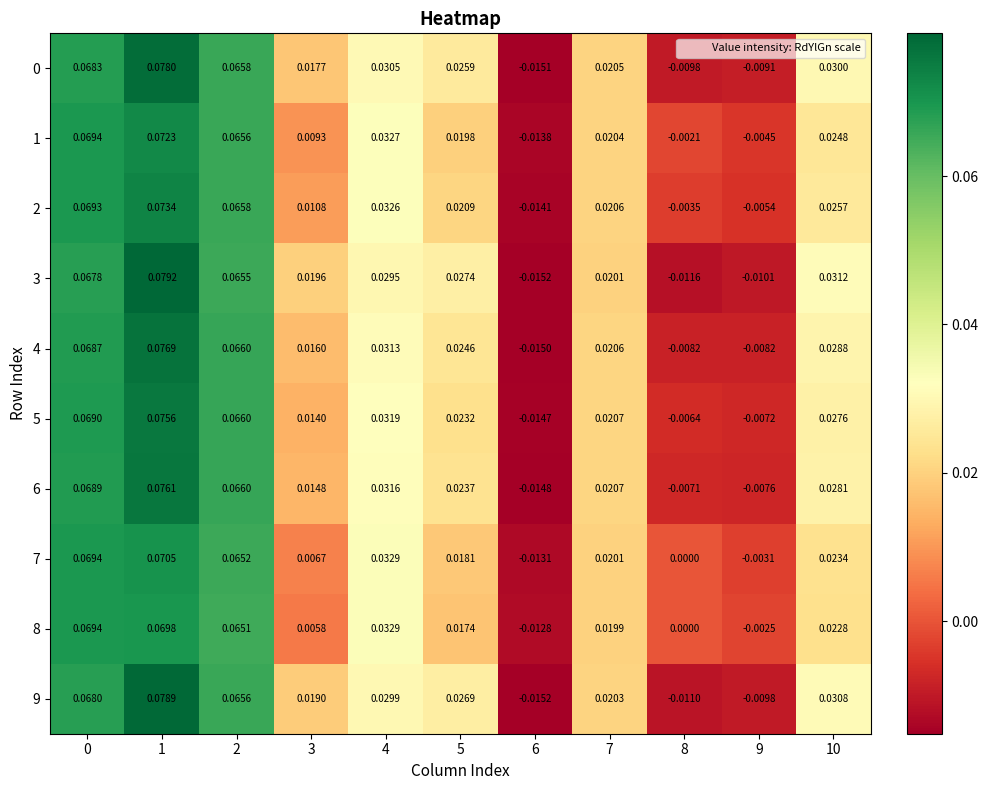

Is the value of 8 at 3 greater than the value of 2 at 0?

No